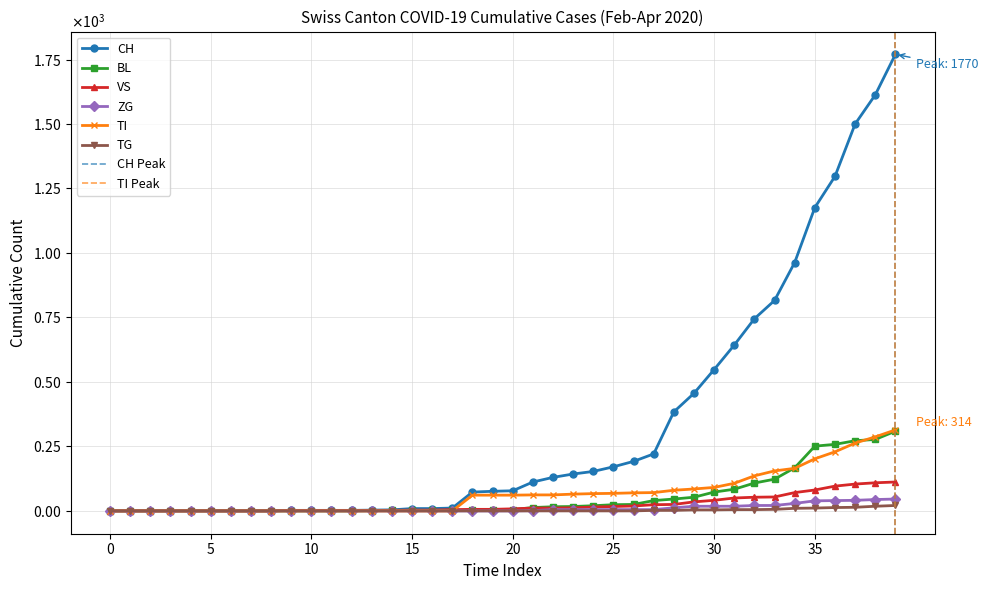

What is the sum of all TG values?

115